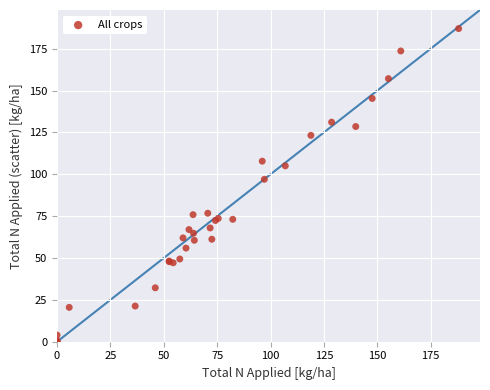

What Y value in the scatter plot is closest to 93?

97.0